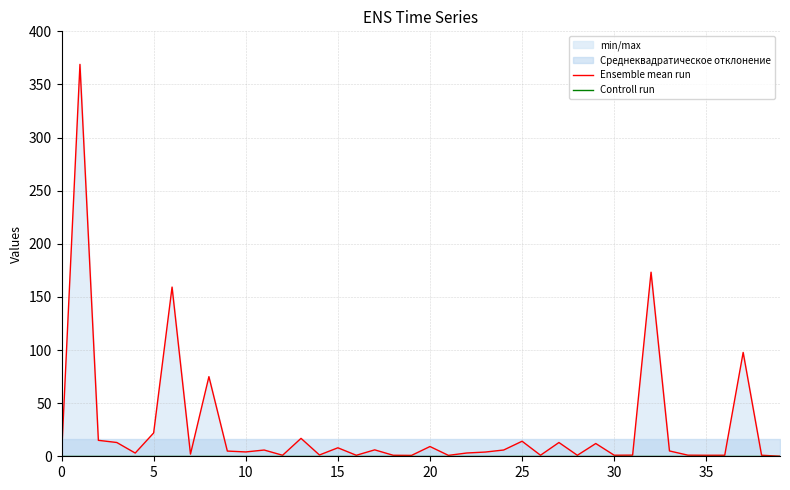

Reading right to left, transcribe all the data shown in this chart.

Ensemble mean run: 0.0	1.0	97.8	1.0	0.9	1.0	5.0	173.3	1.1	1.0	12.0	0.9	13.0	1.0	14.2	5.9	4.0	3.1	0.9	9.2	0.8	1.0	6.0	0.9	8.0	1.2	16.9	1.0	5.9	4.1	4.9	75.0	2.0	159.3	22.0	3.0	13.0	15.0	368.9	0.0
Controll run: 0.0	0.0	0.0	0.0	0.0	0.0	0.0	0.0	0.0	0.0	0.0	0.0	0.0	0.0	0.0	0.0	0.0	0.0	0.0	0.0	0.0	0.0	0.0	0.0	0.0	0.0	0.0	0.0	0.0	0.0	0.0	0.0	0.0	0.0	0.0	0.0	0.0	0.0	0.0	0.0